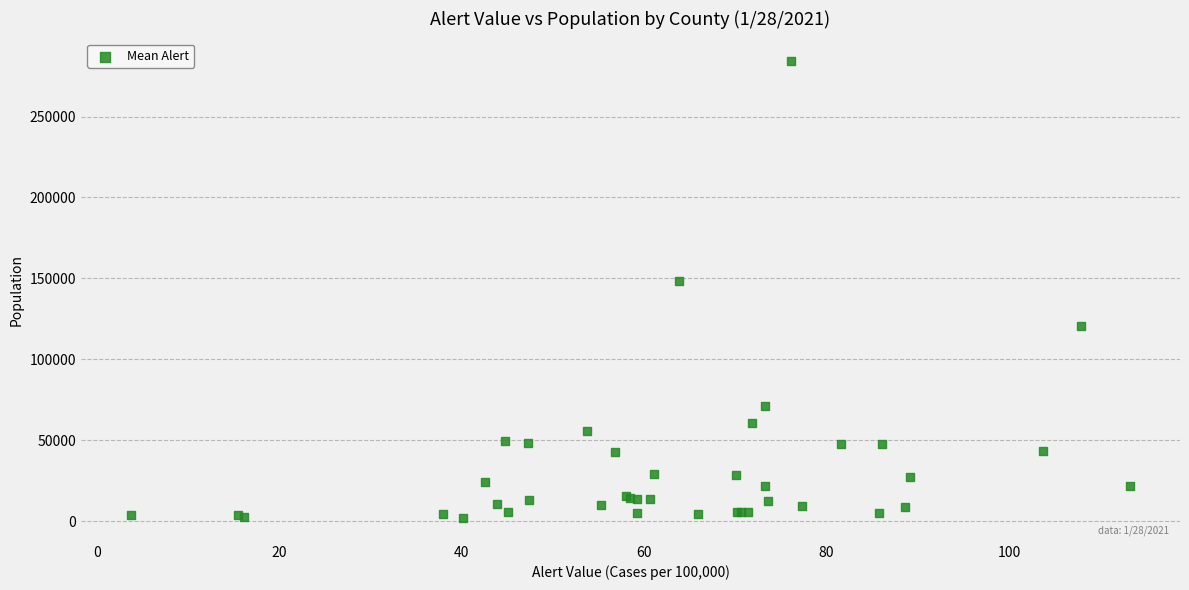

What Y value in the scatter plot is closest to 143075?

148306